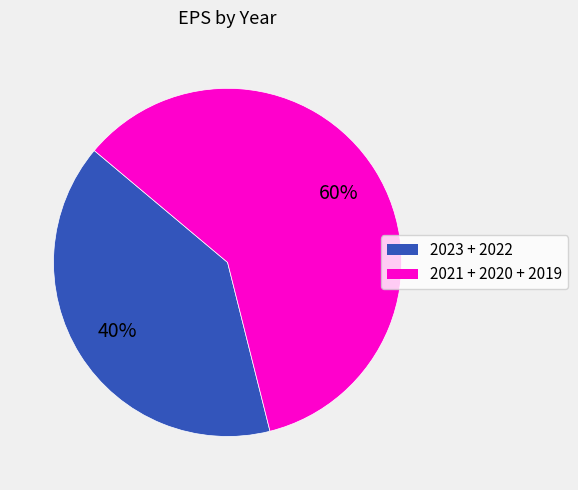

To the nearest percent, what is the difference between the largest and smallest slice percentages?

20%